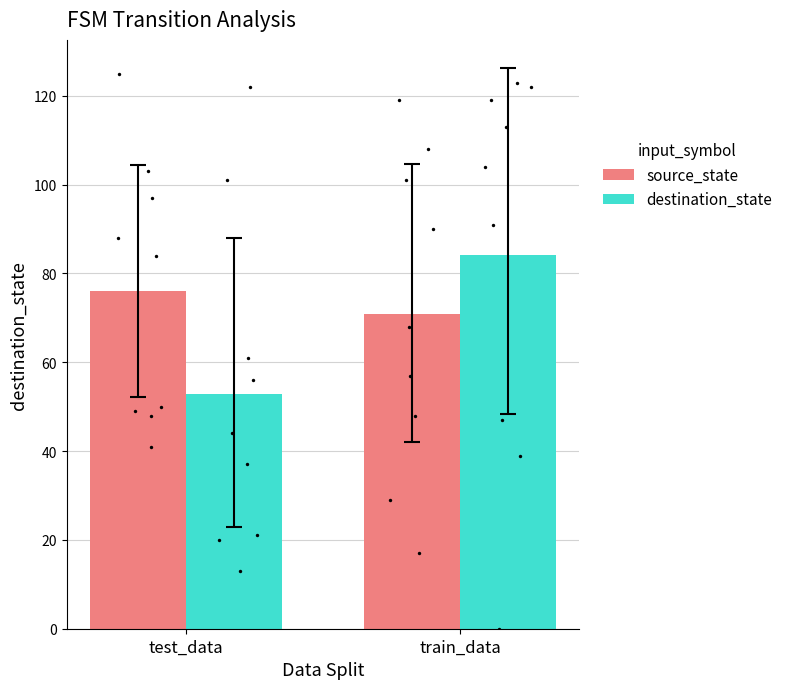

What is the total value across all series at train_data?

155.0